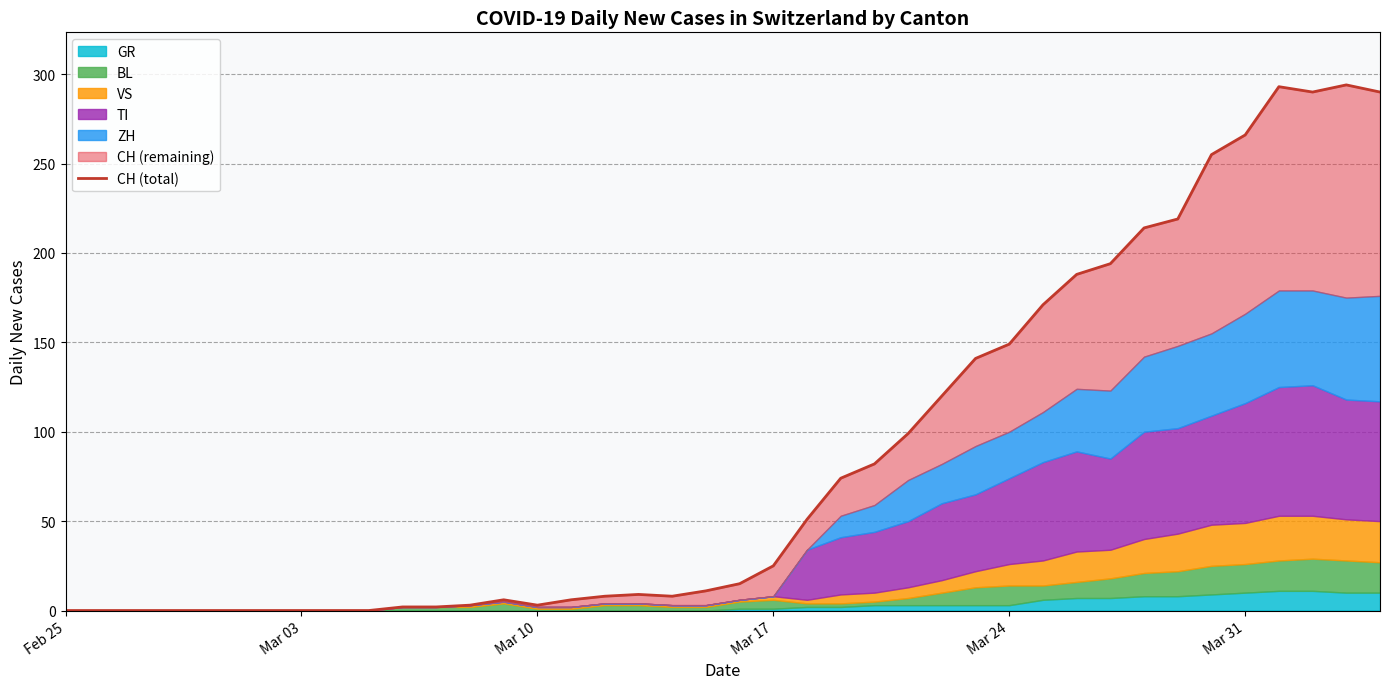

How many positive values are there?

30